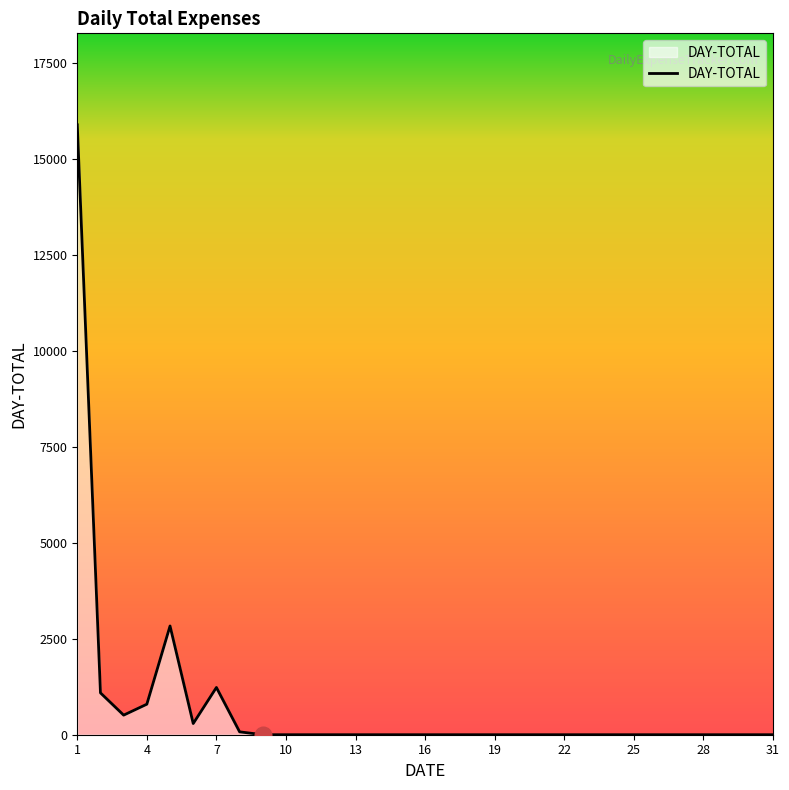

What is the maximum value shown in the chart?

15888